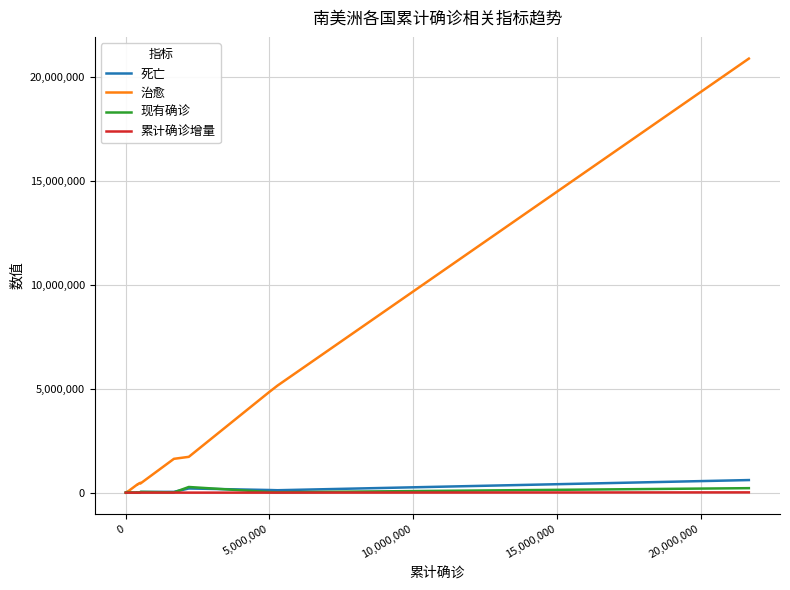

Which series has the largest total across all categories?

治愈